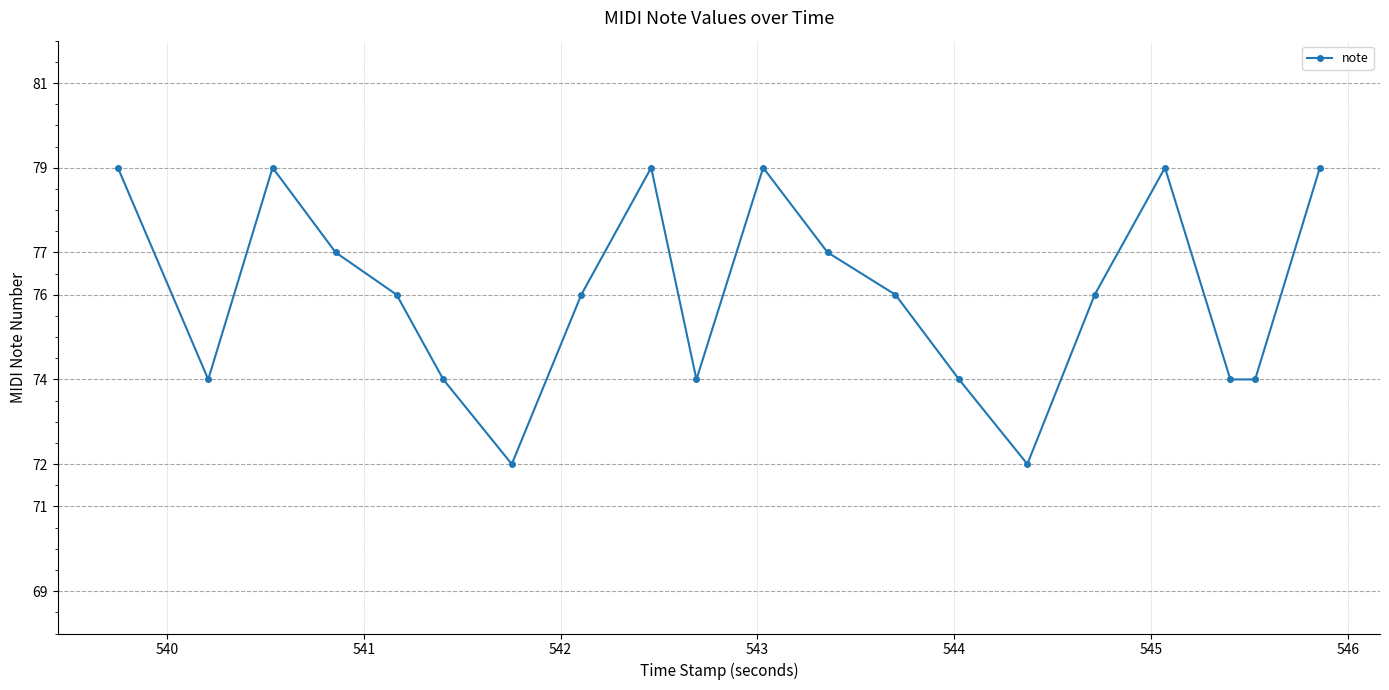

How many interior local peaks (higher than both neighbors) does the data have?

4